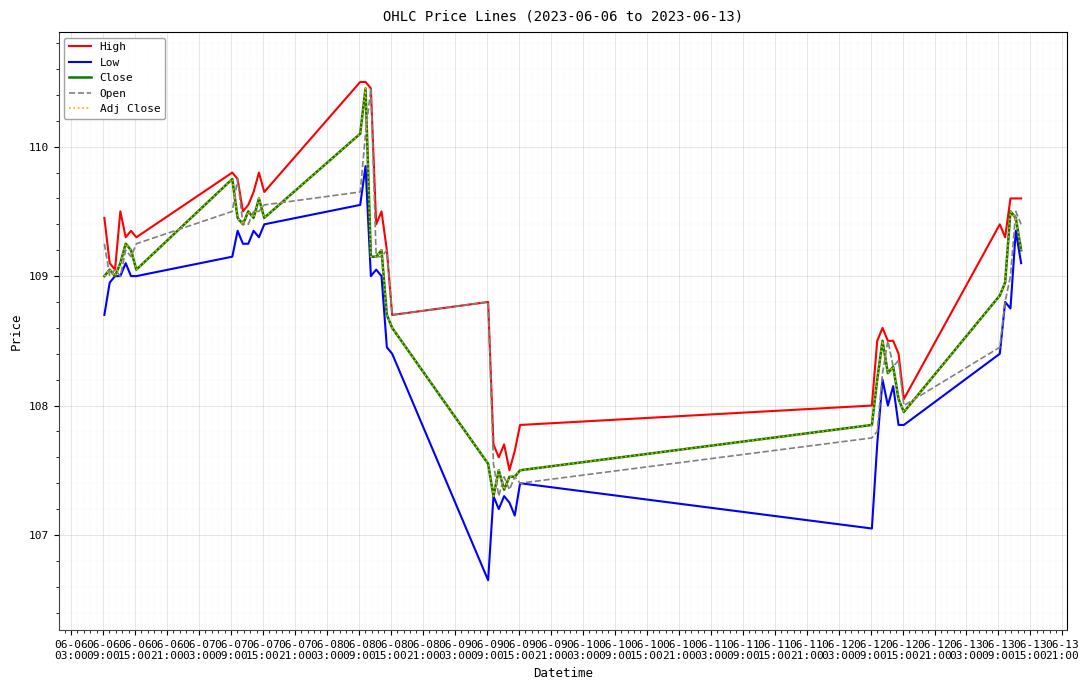

Does the chart display data point markers on the line(s)?

No